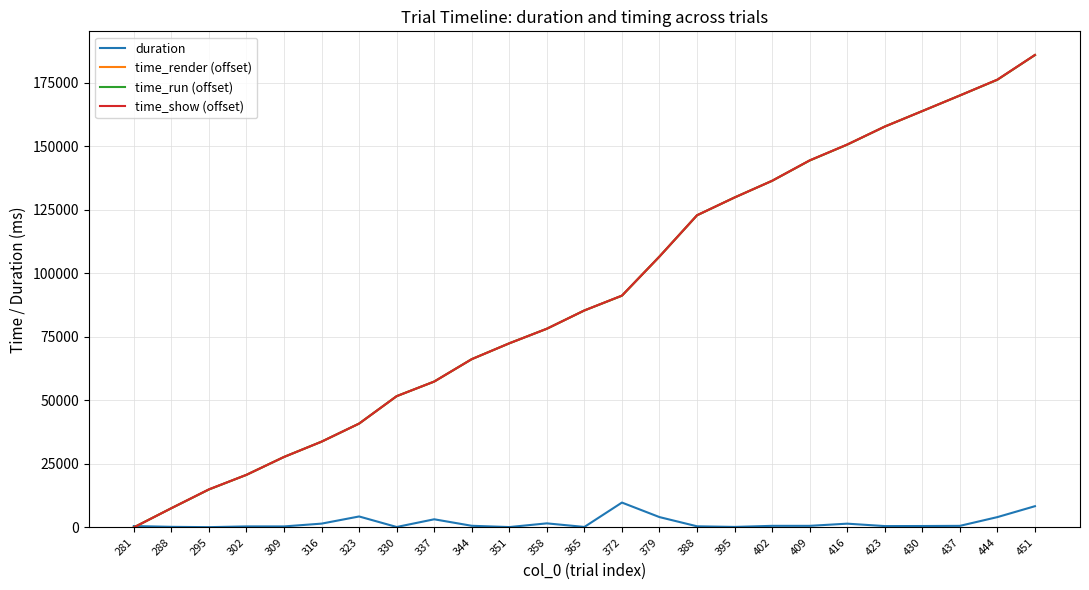

What is the greatest value displayed?

186027.9